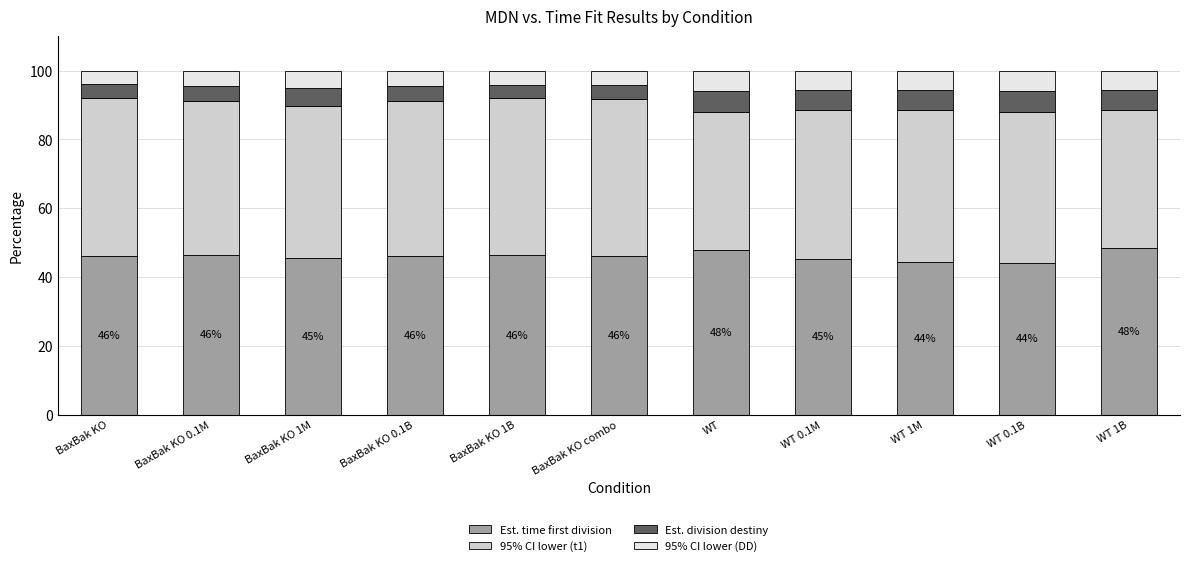

What is the difference between the Est. time first division values at BaxBak KO and WT 0.1B?

2.2